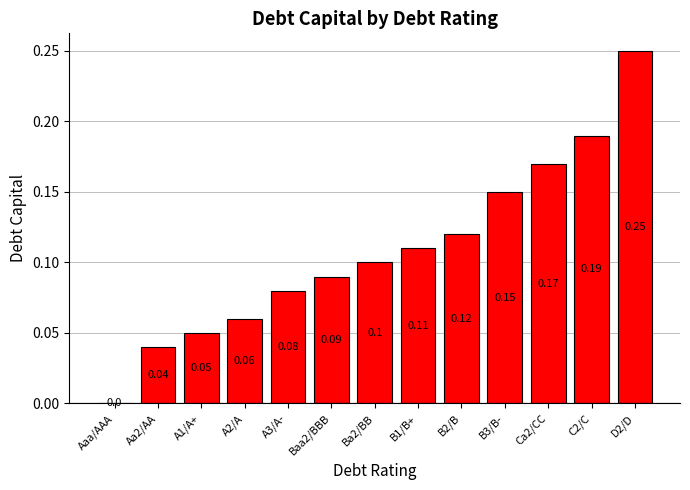

Between Ca2/CC and A1/A+, which is larger?

Ca2/CC